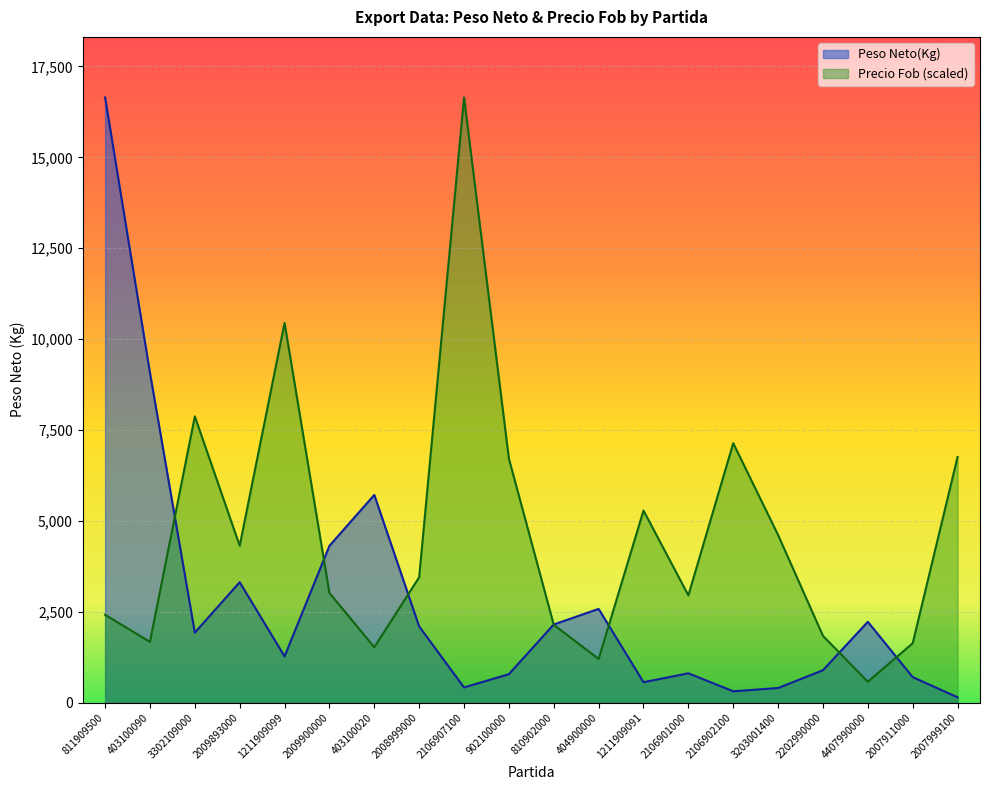

Which has a higher value, 2202990000 or 404900000?

404900000